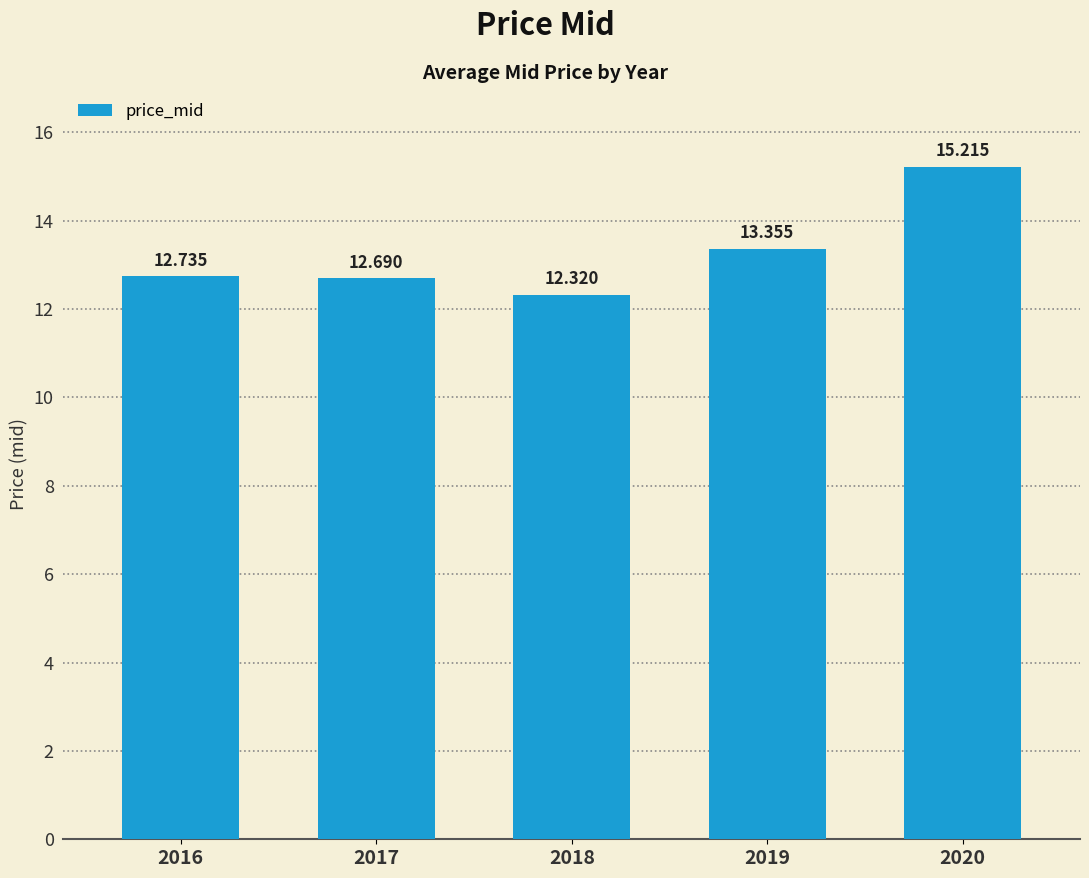

List the labels in order of value, largest first.

2020, 2019, 2016, 2017, 2018